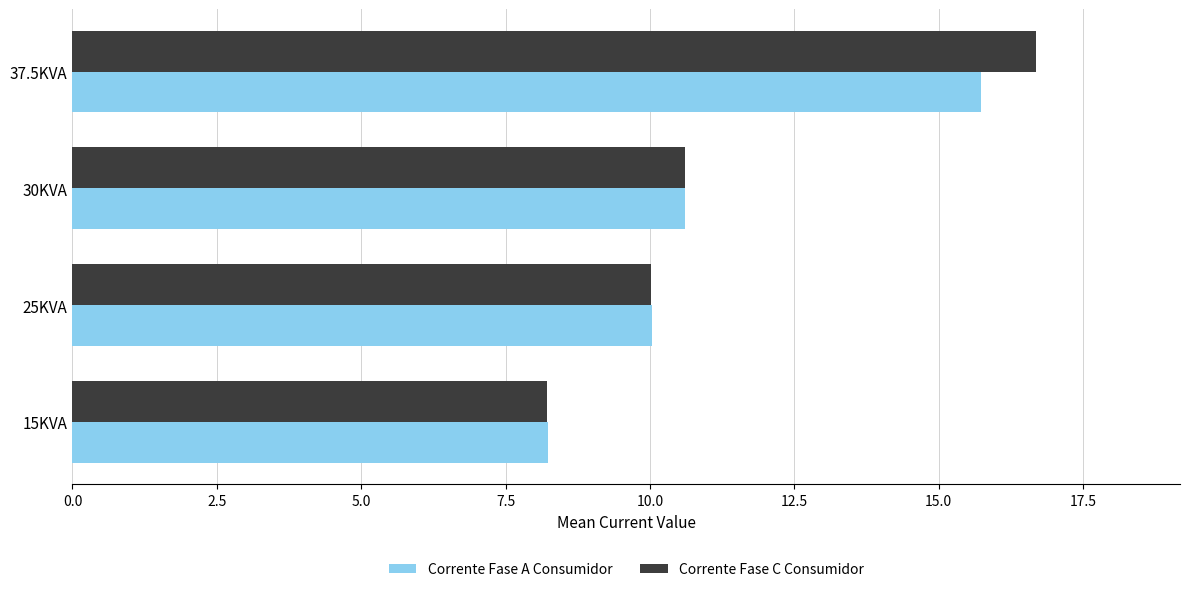

What is the difference between the maximum and second lowest values in the Corrente Fase A Consumidor series?

5.7